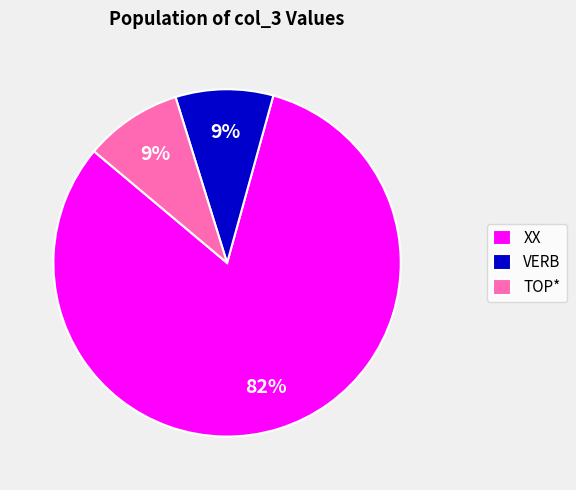

Does XX represent more than half of the total?

Yes